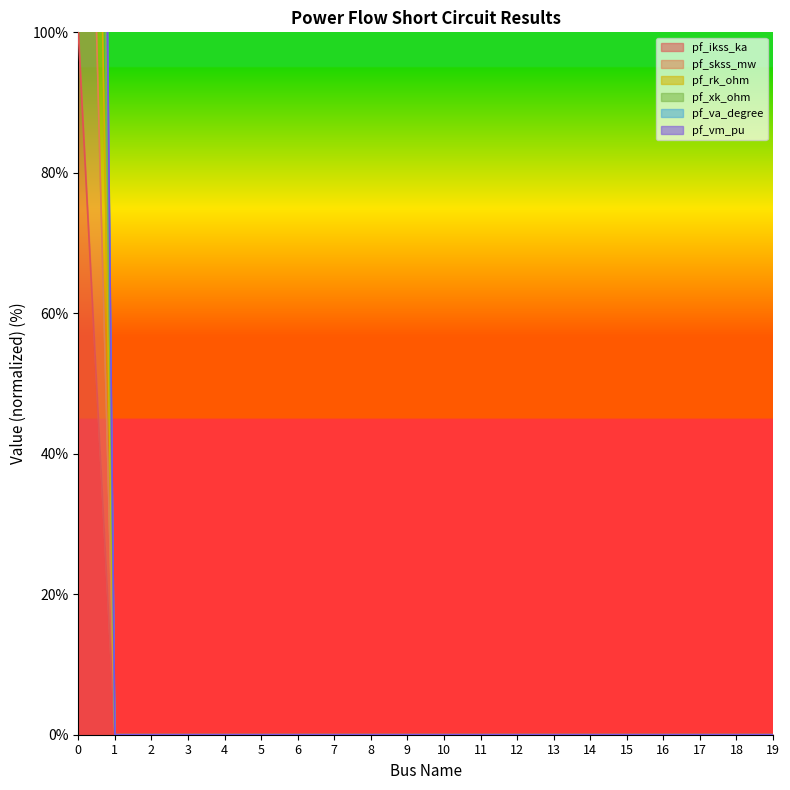

How many data points in pf_xk_ohm are above 0?

1